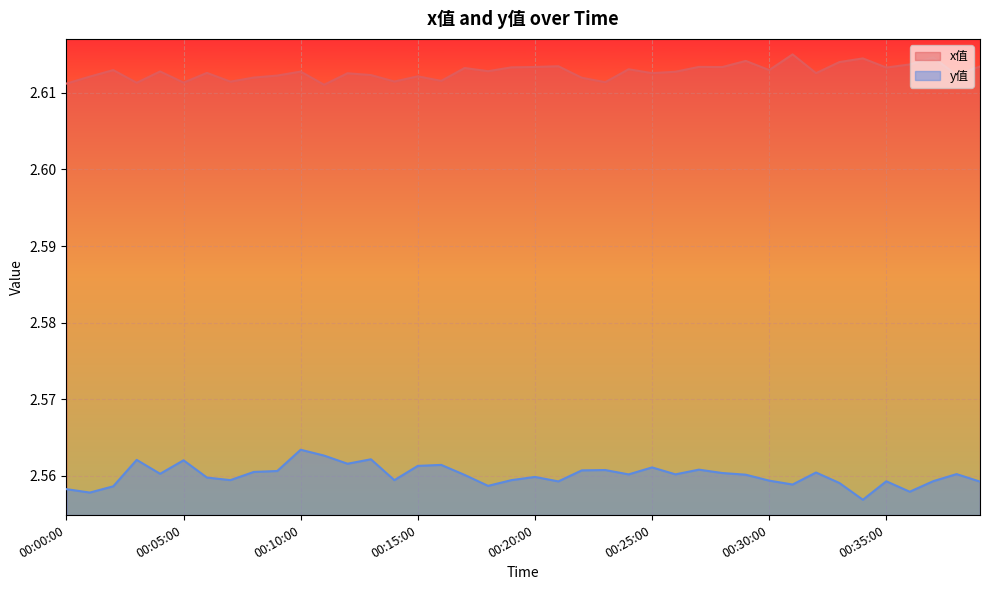

True or false: x值 has a value of 4.3 at 00:26:00.

False